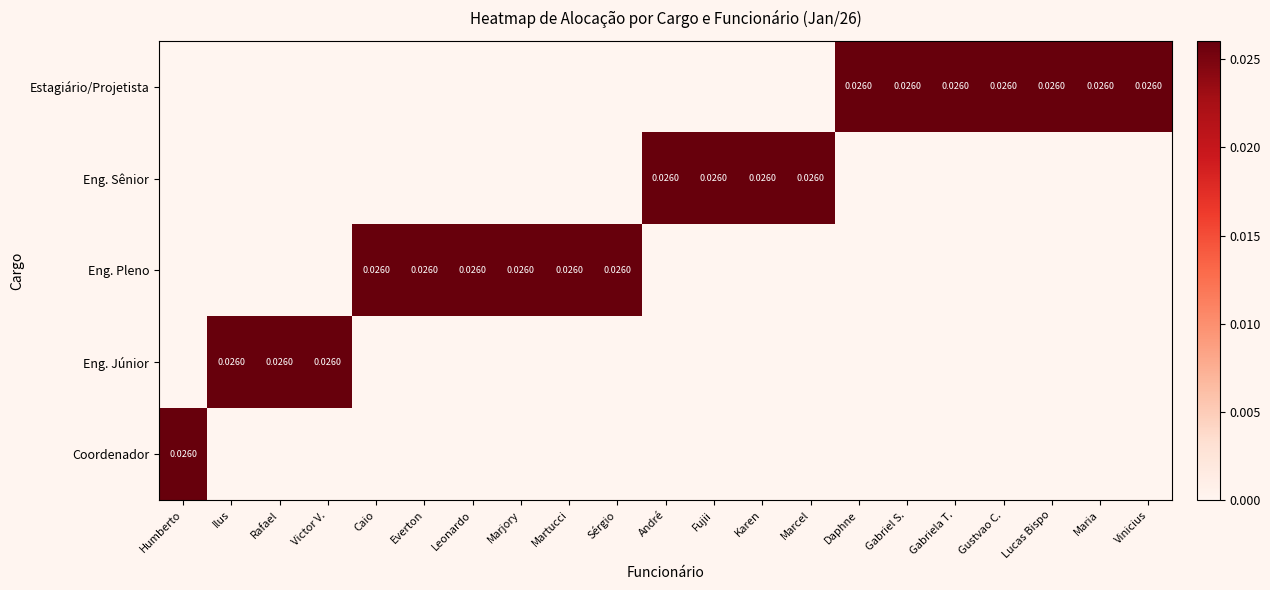

Count the Eng. Júnior values in the range 0 to 1.

21